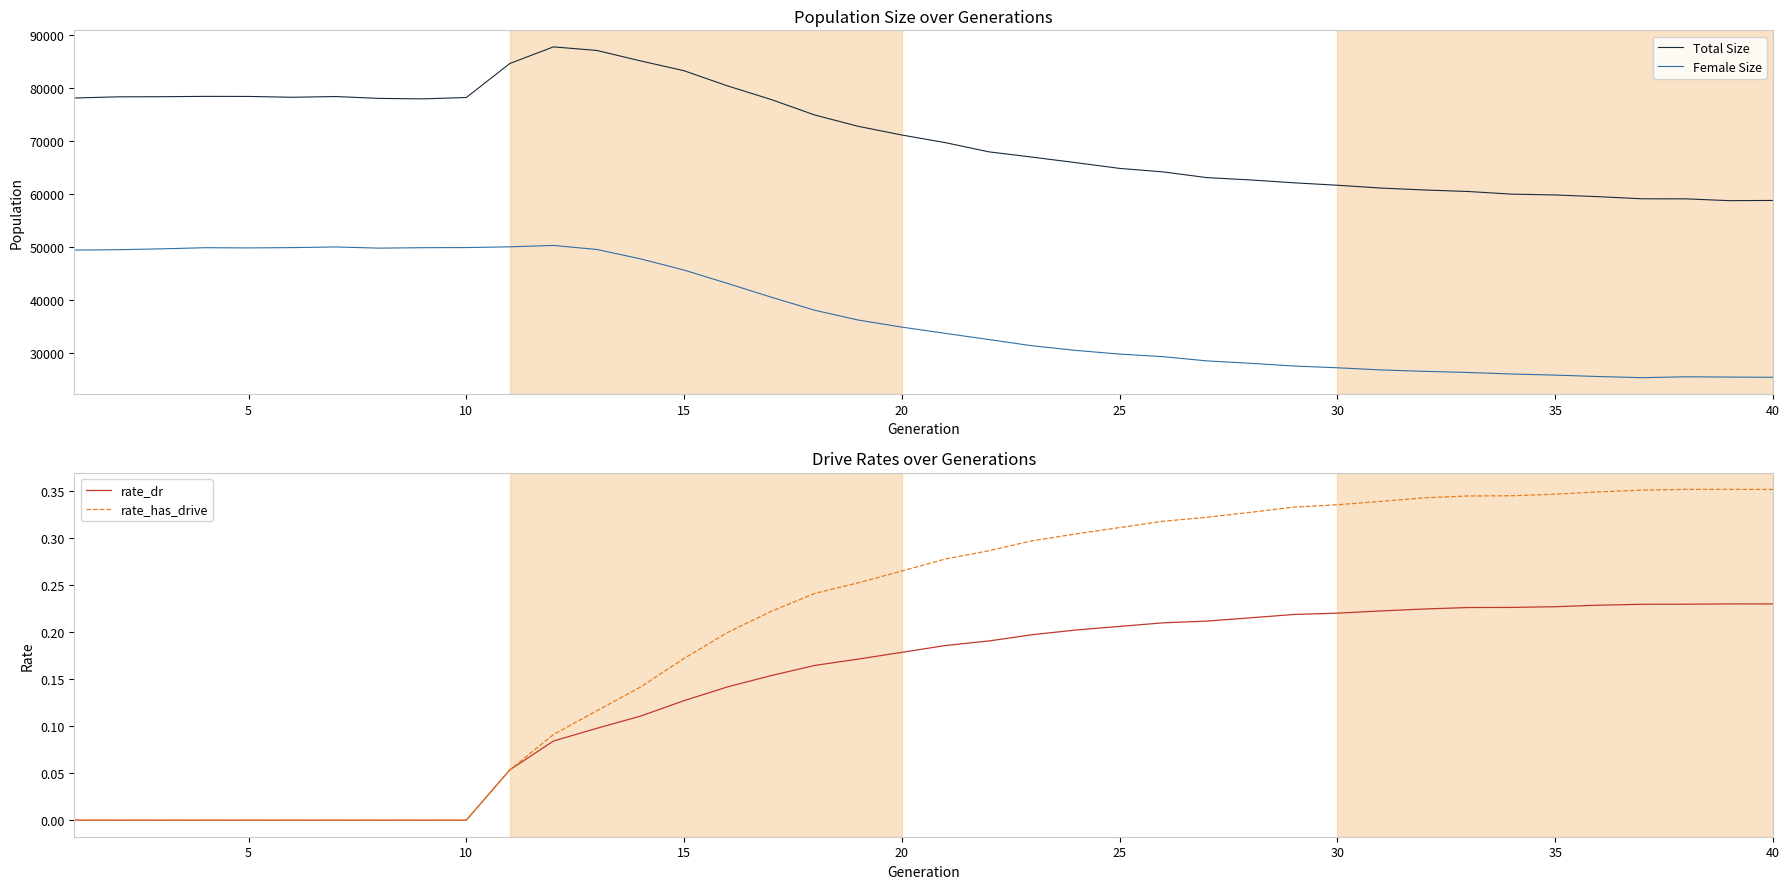

How many lines are shown in the chart?

4